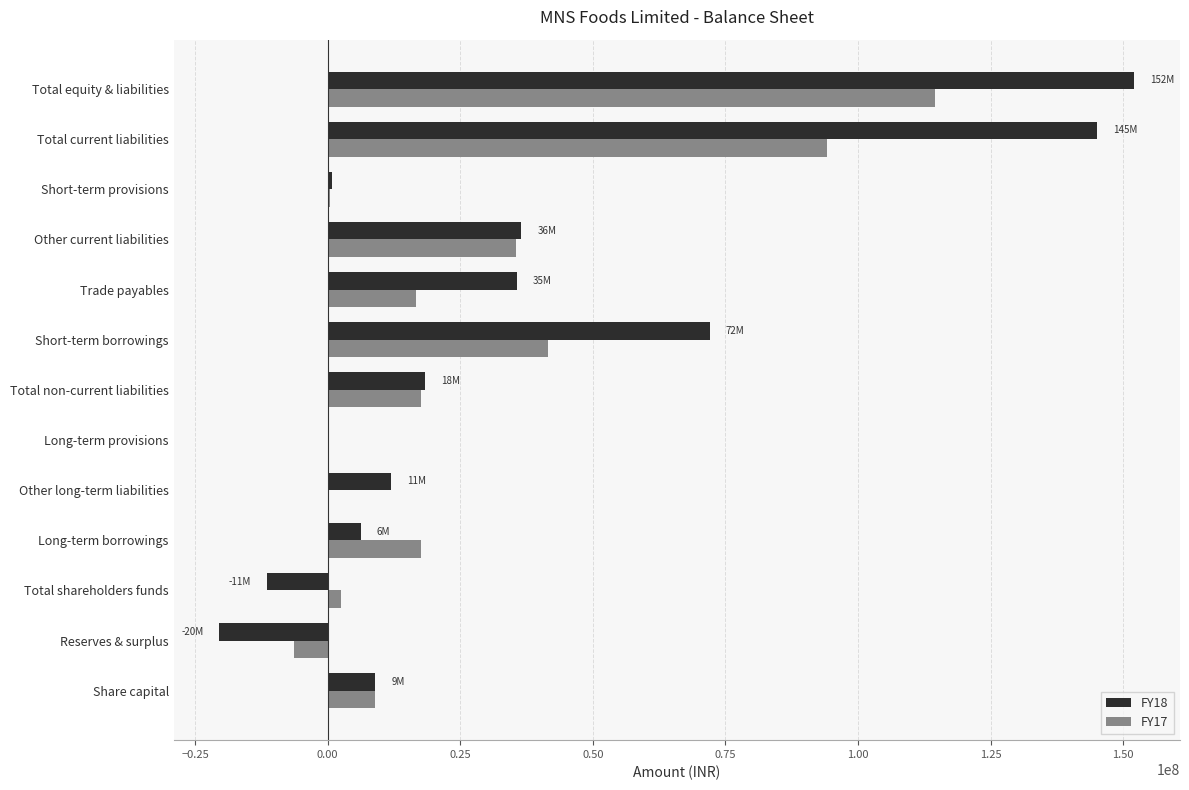

True or false: FY18 has a value of 54863028 at Trade payables.

False